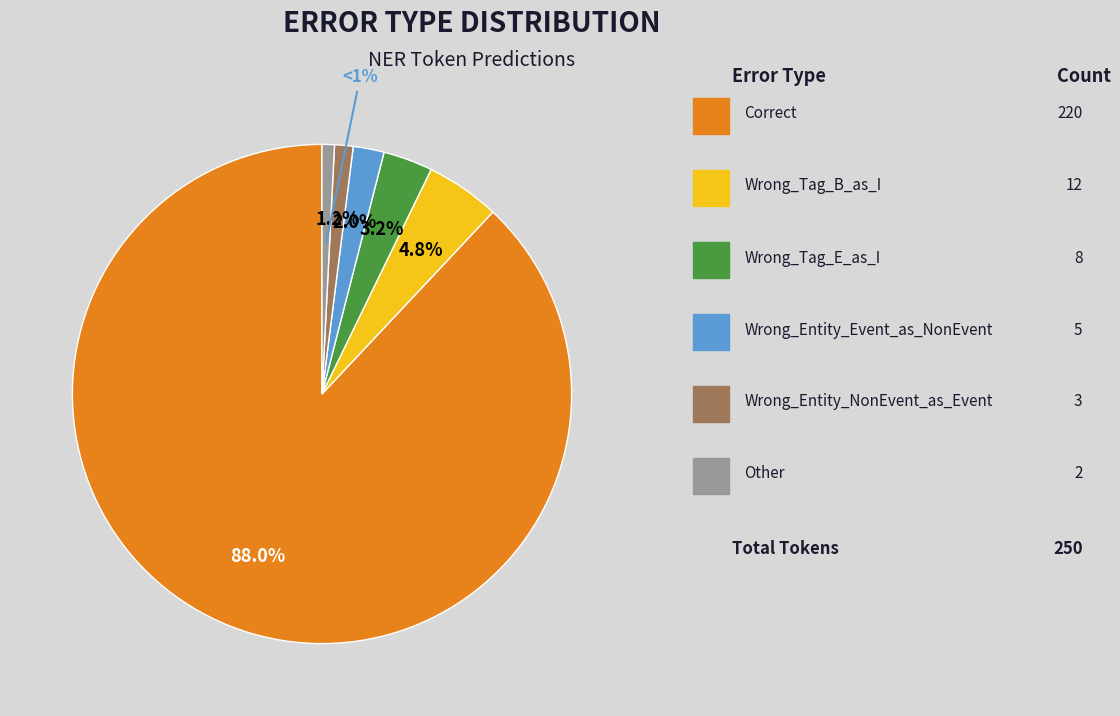

Does any single category account for the majority?

Yes